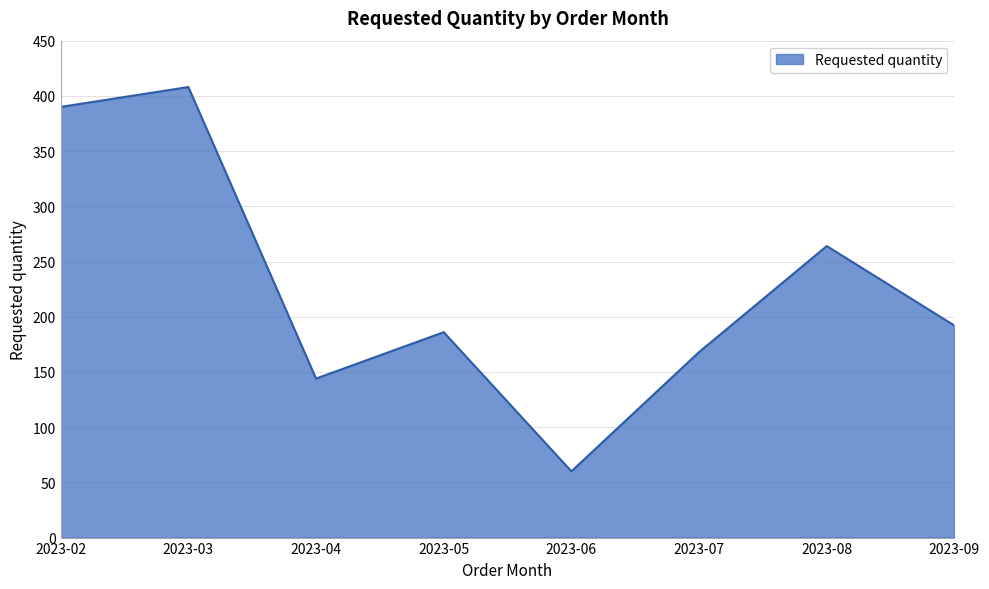

Does the chart display data point markers on the line(s)?

No